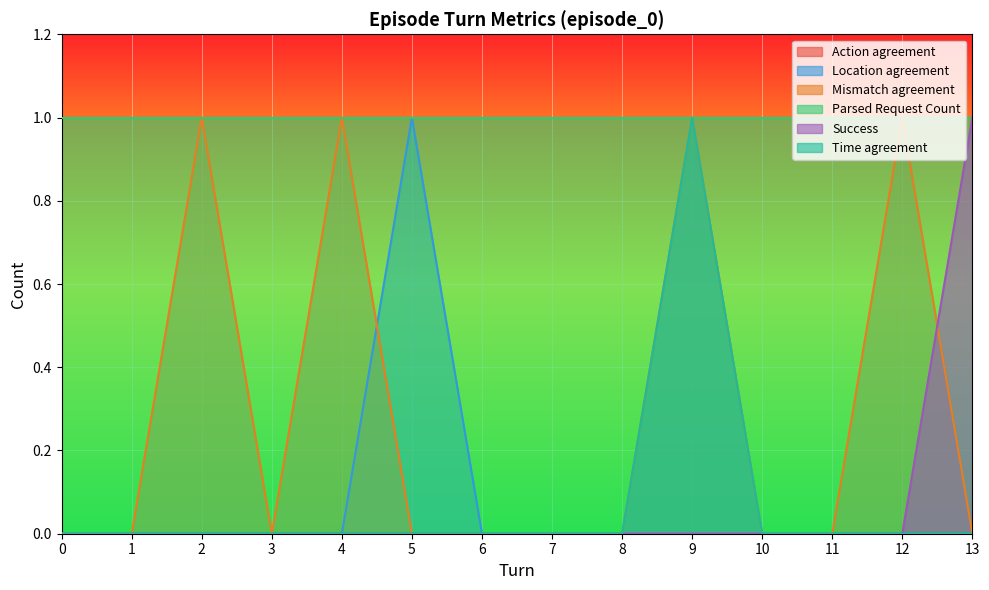

Which series has the largest total across all categories?

Parsed Request Count